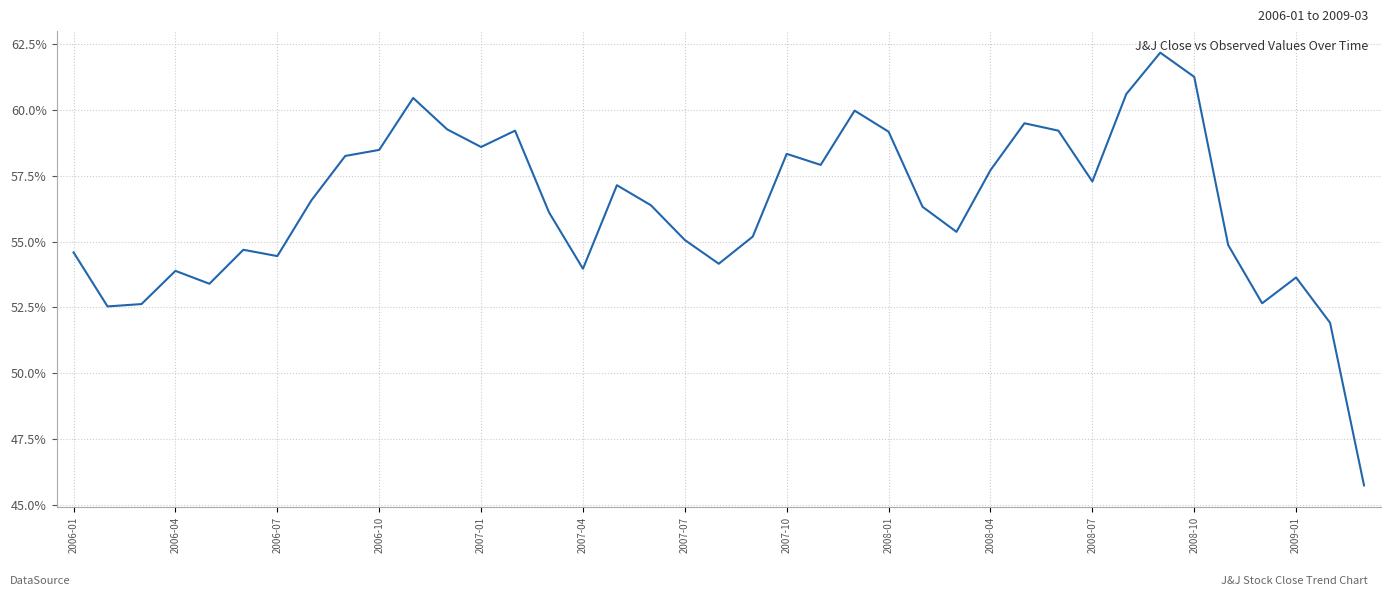

What is the greatest value displayed?

62.2